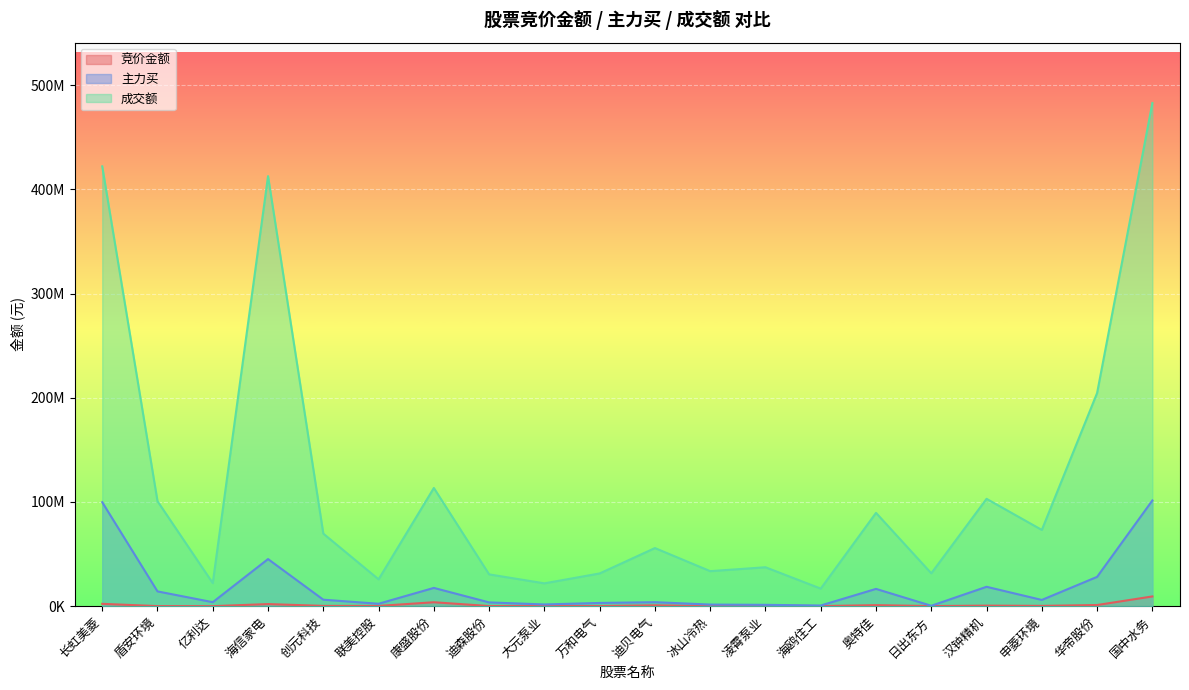

What is the sum of the 成交额 values at 华帝股份 and 联美控股?

230295884